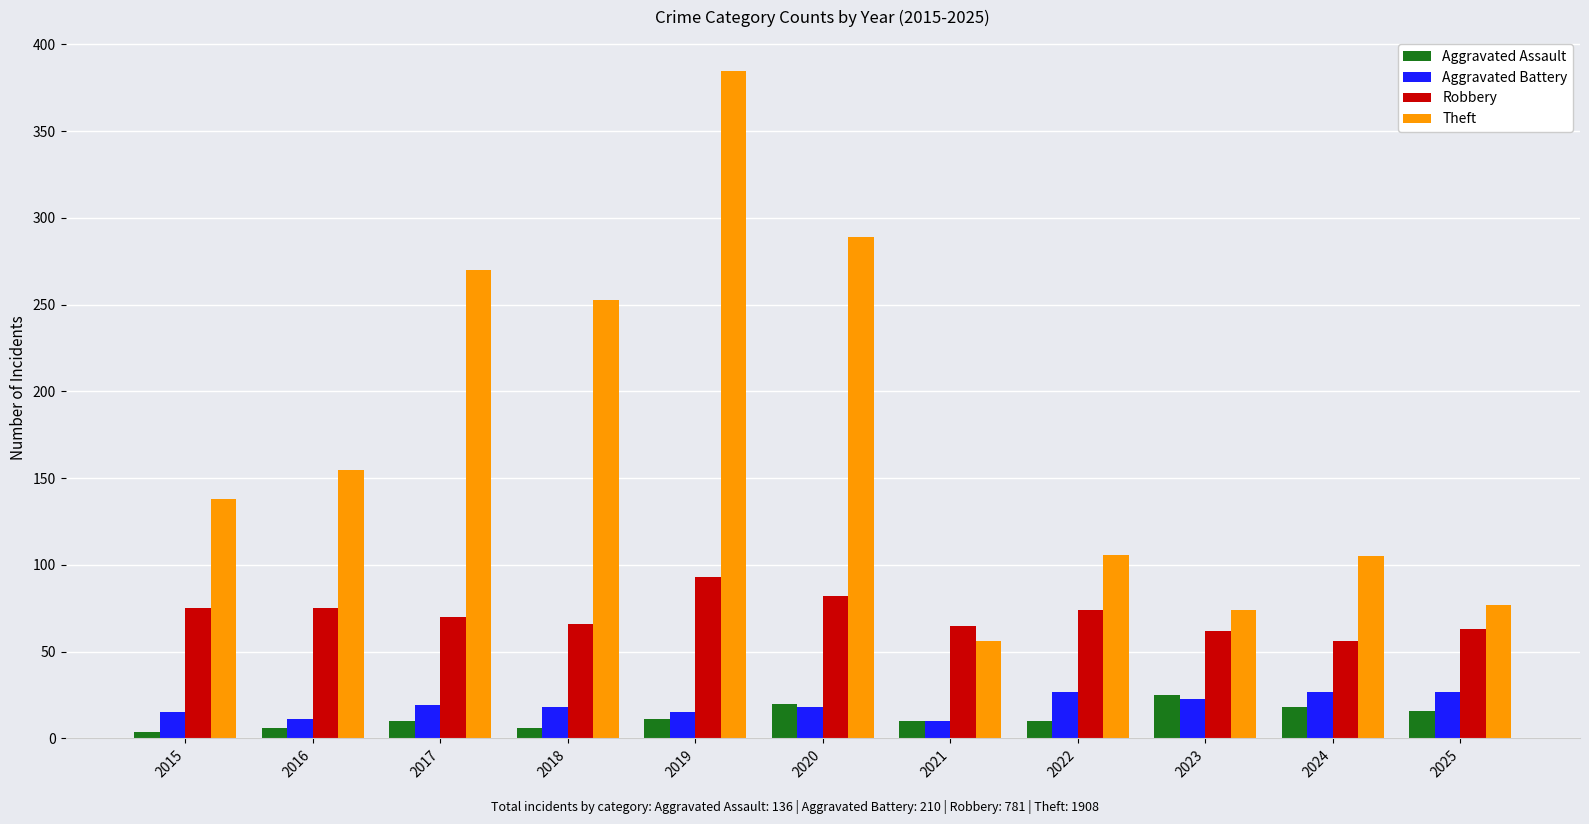

What is the highest value of the Robbery series?

93